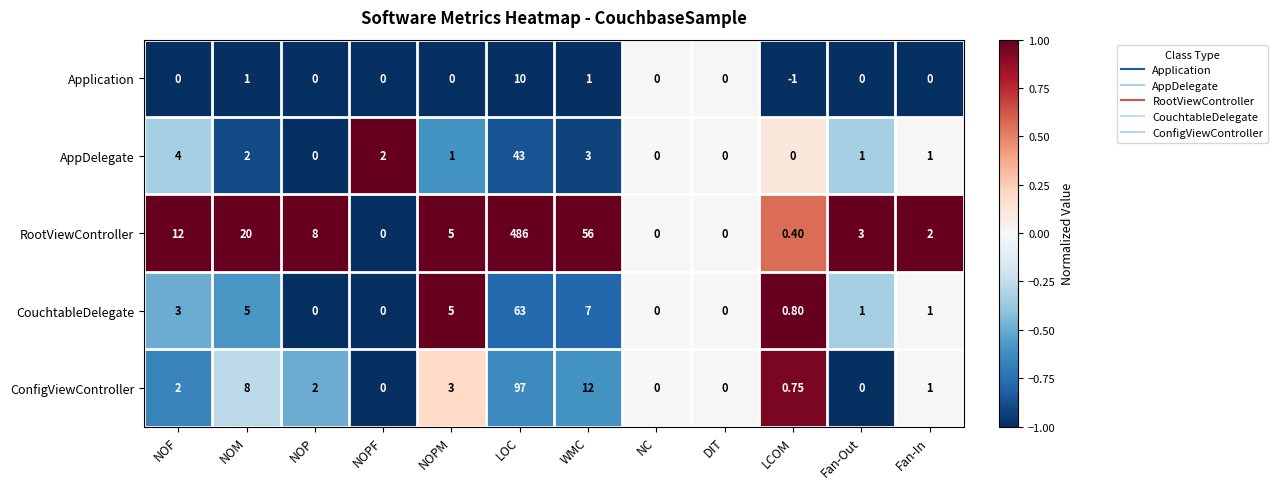

Is the value of ConfigViewController at NC greater than the value of RootViewController at NOM?

No